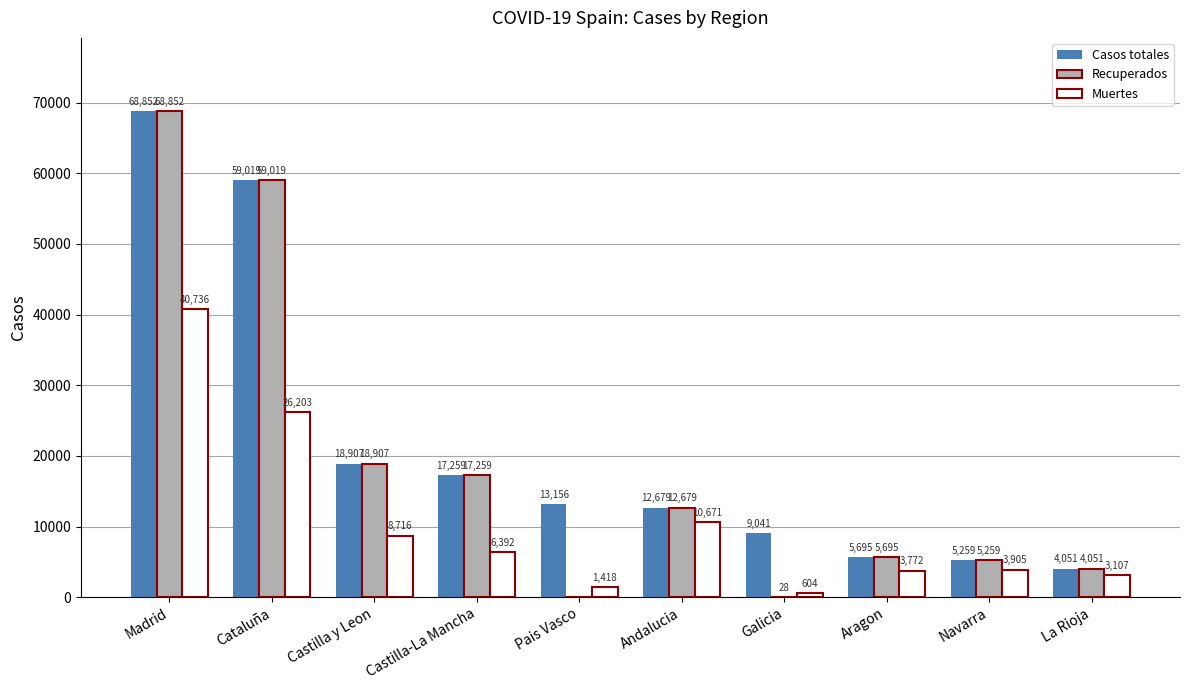

What is the approximate value of Recuperados at Castilla-La Mancha?

17259